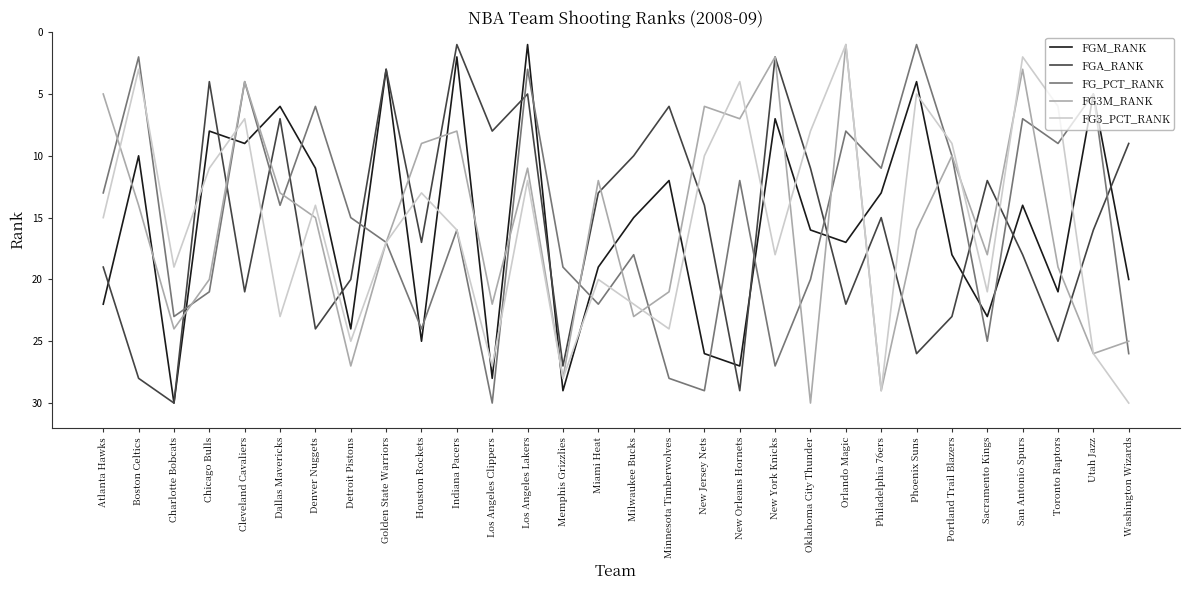

What value does the FGM_RANK series have at Indiana Pacers?

2